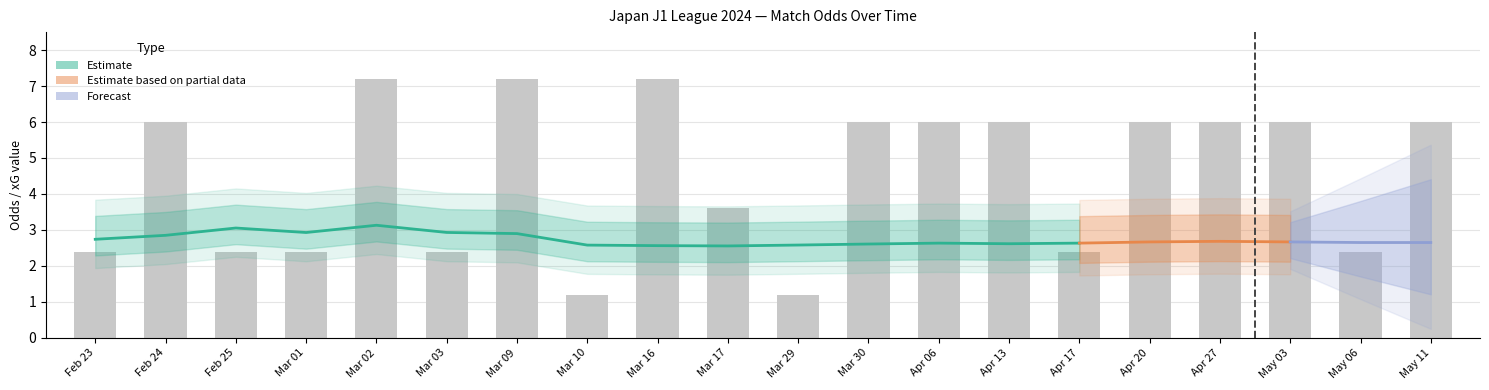

How many series are shown in this chart?

4